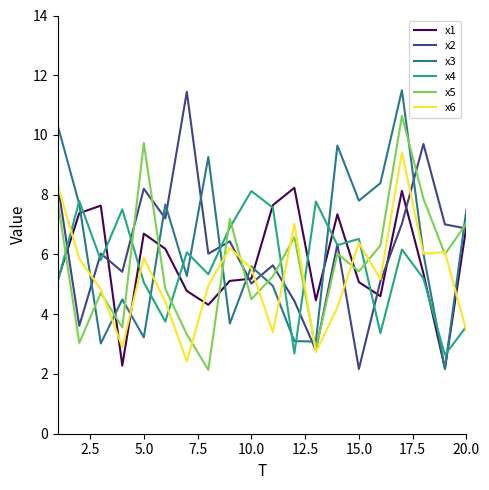

What is the difference between the maximum and minimum values in the x5 series?

8.5